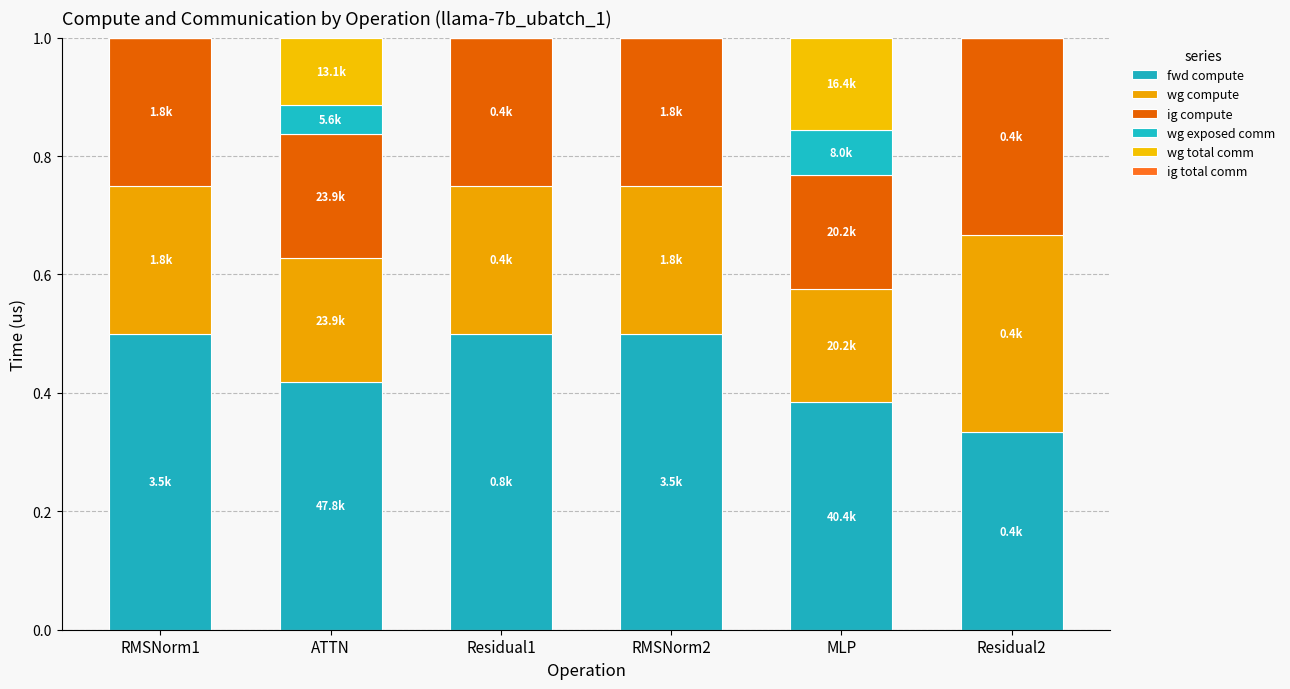

True or false: wg exposed comm has a value of 0.0 at ATTN.

False